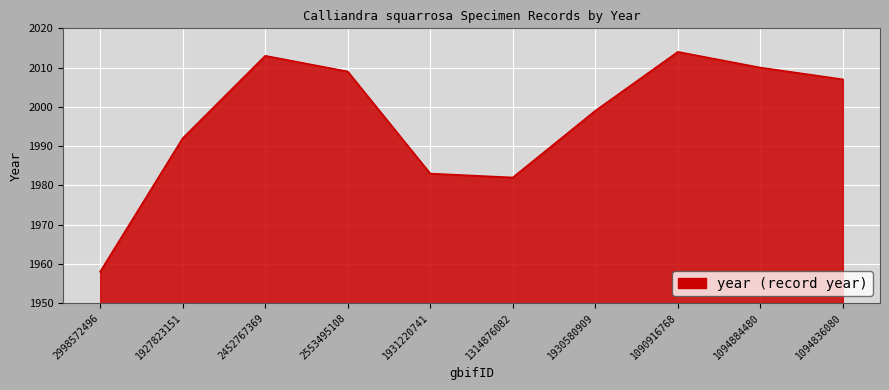

What is the difference between the values at 1090916768 and 1930580909?

15